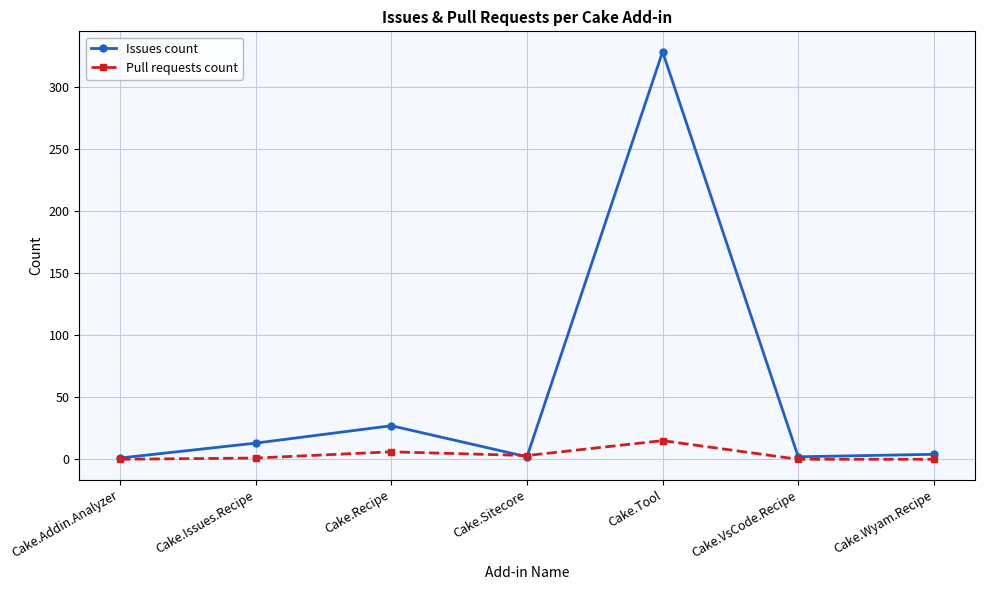

What is the difference between the second highest and second lowest values in the Pull requests count series?

6